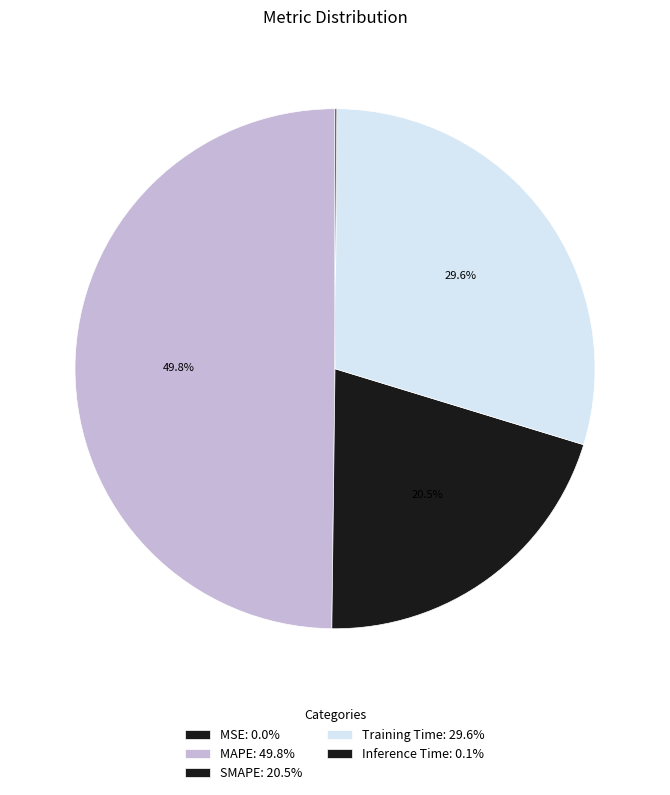

Which slice is the smallest?

MSE